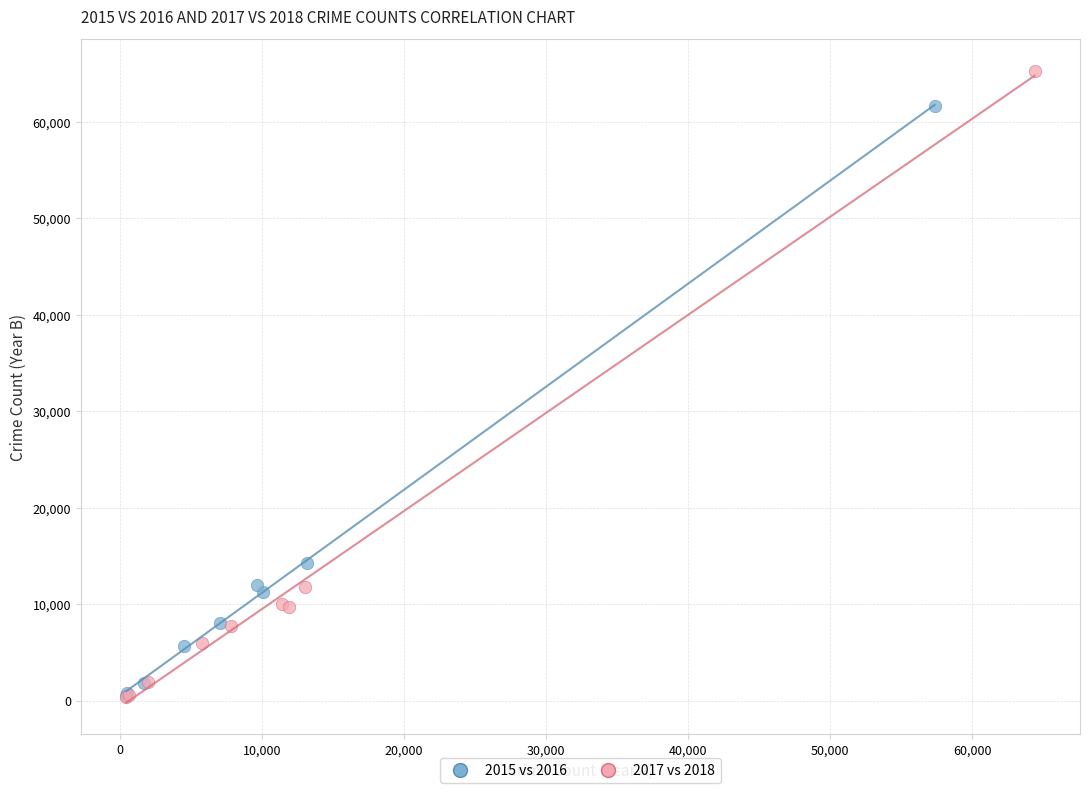

What are all the series names shown in the legend?

2015 vs 2016, 2017 vs 2018